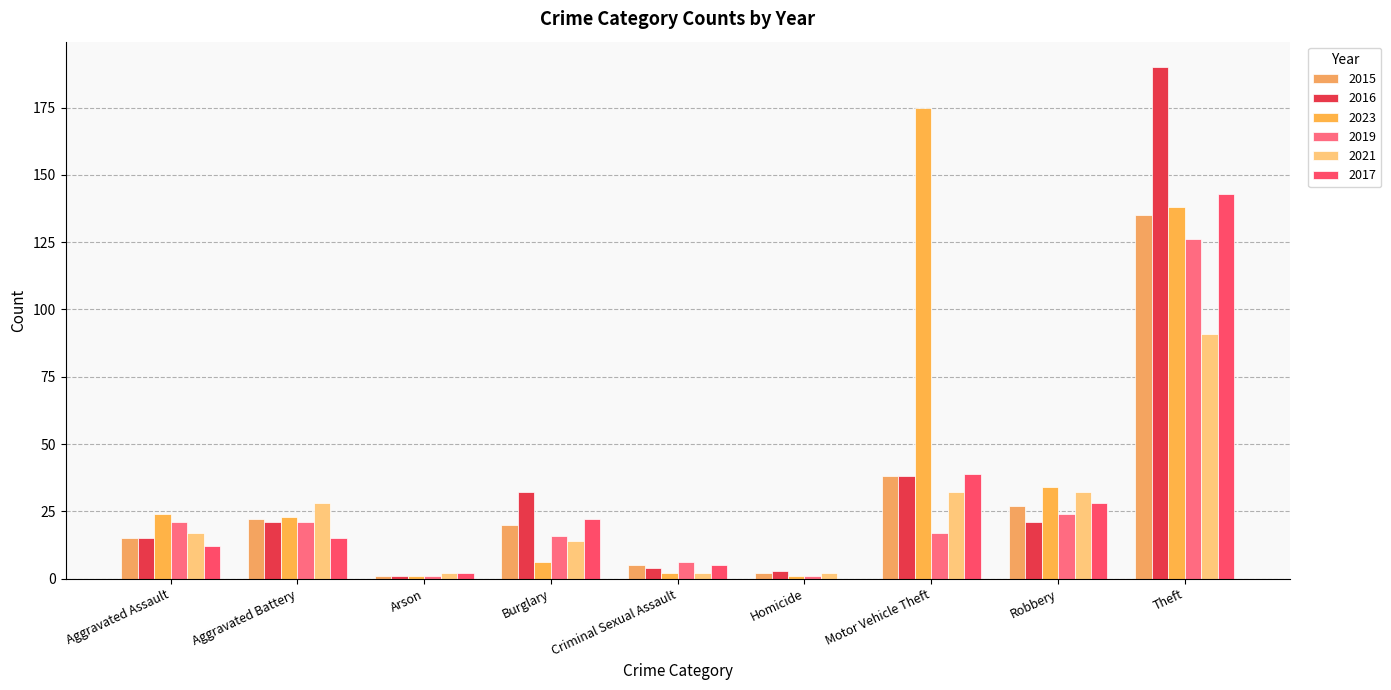

How many values in 2017 are above zero?

8